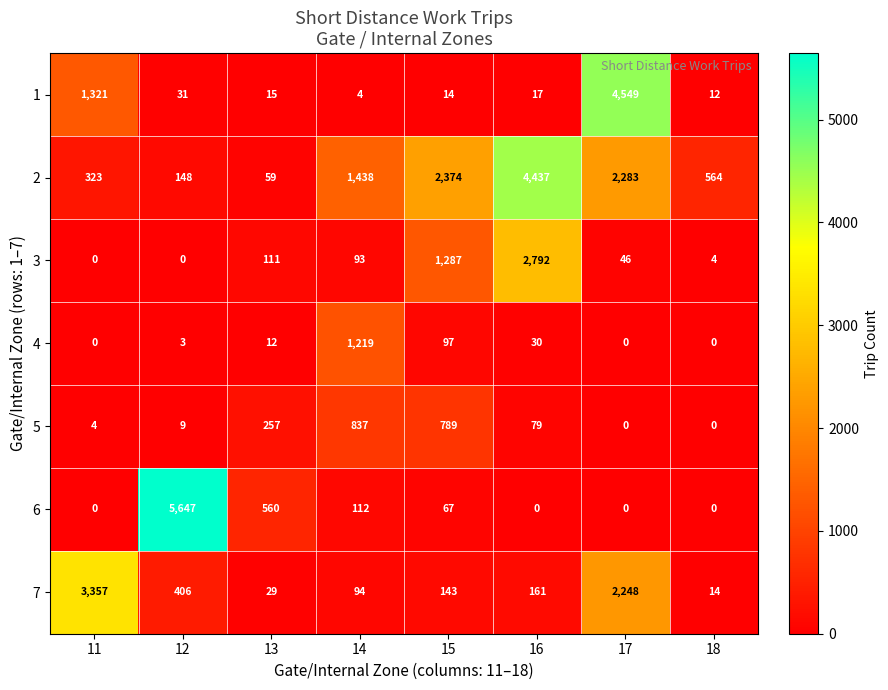

The value of 4 at 15 is 134. True or false?

False